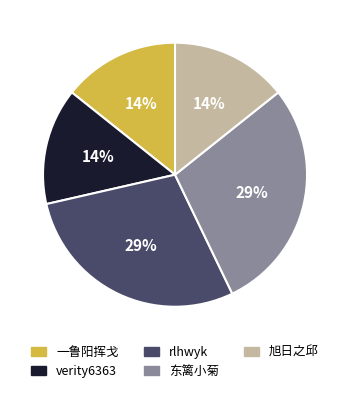

Approximately how many times larger is the value at verity6363 compared to rlhwyk?

0.5